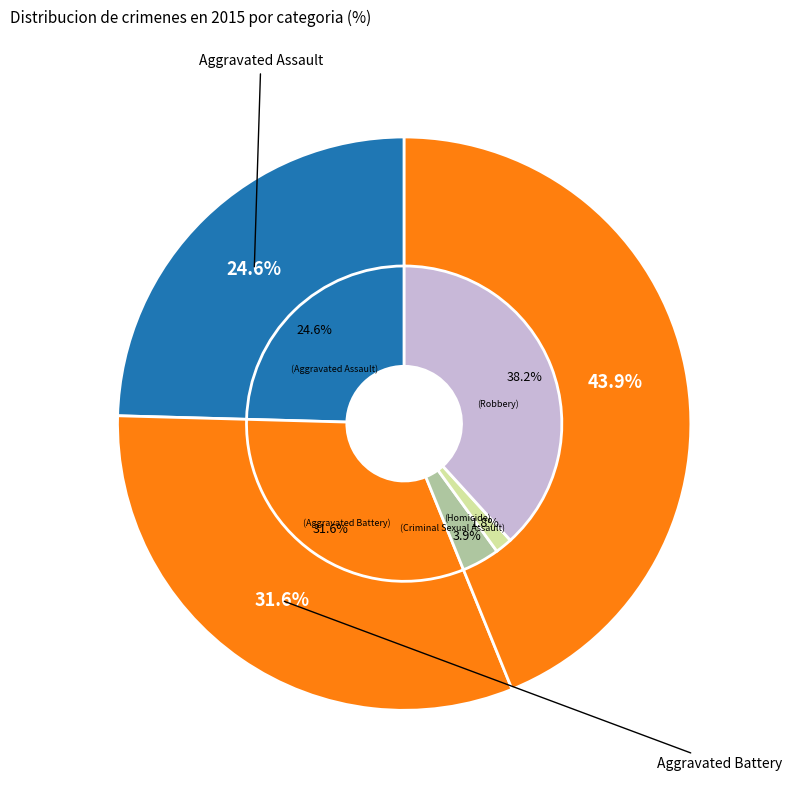

Which has a higher value, Aggravated Battery or Homicide?

Aggravated Battery